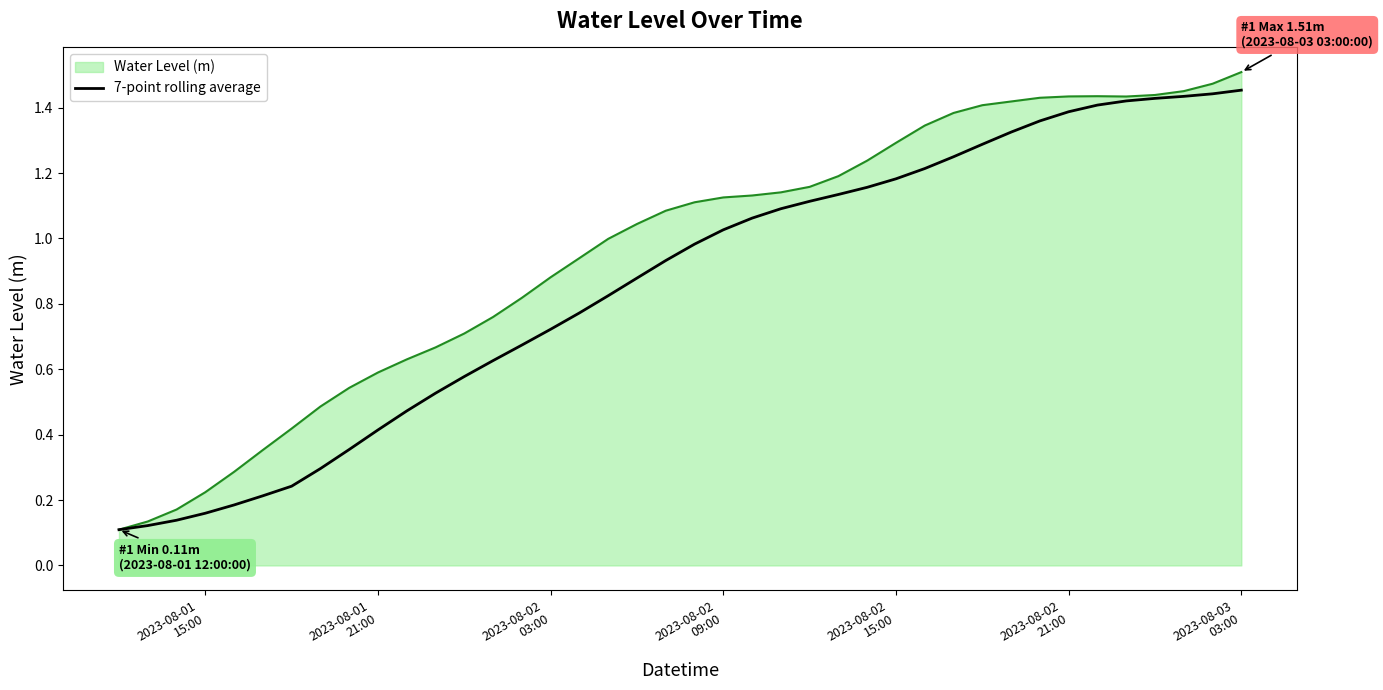

Which series has the largest total across all categories?

Water Level (m)